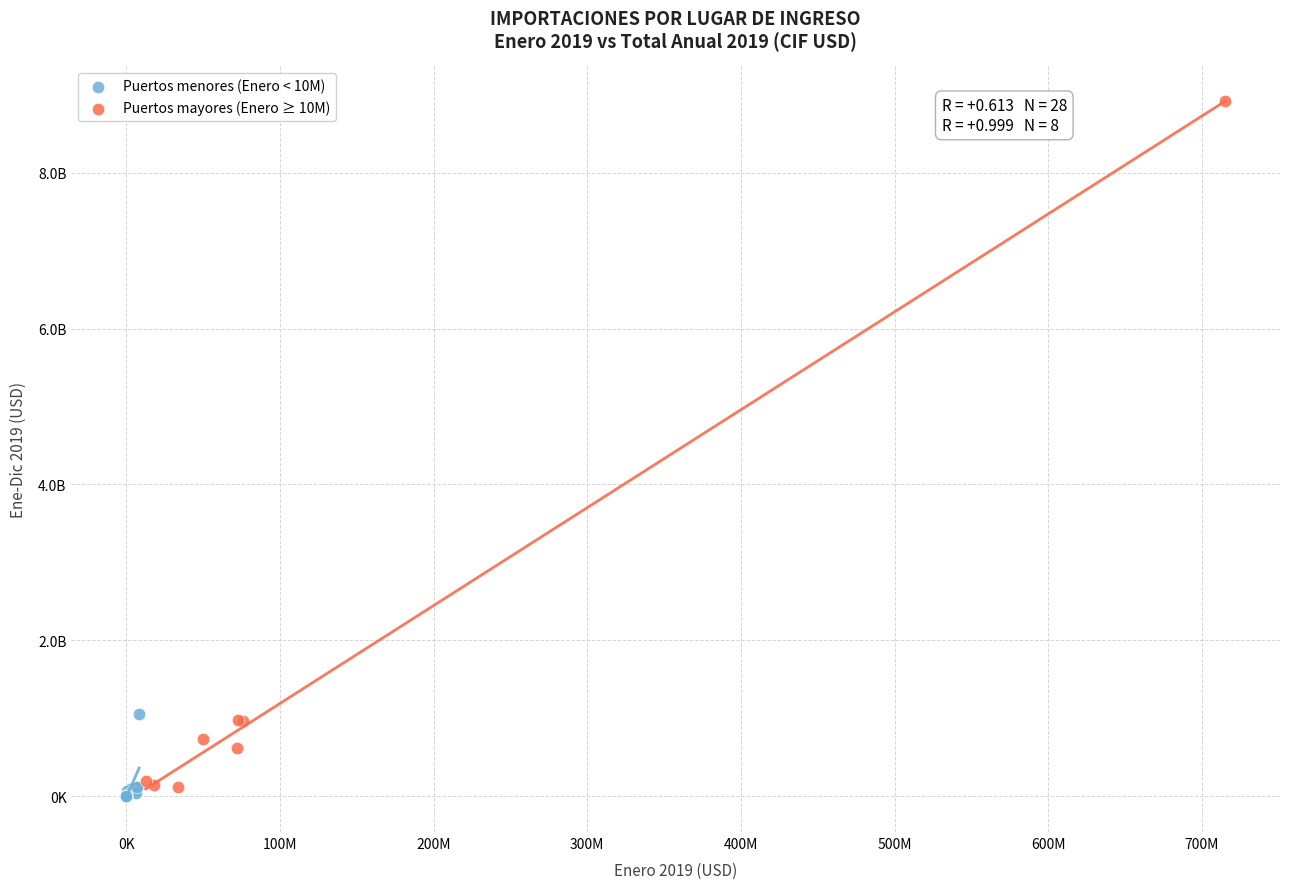

What are all the series names shown in the legend?

Puertos menores (Enero < 10M), Puertos mayores (Enero ≥ 10M)